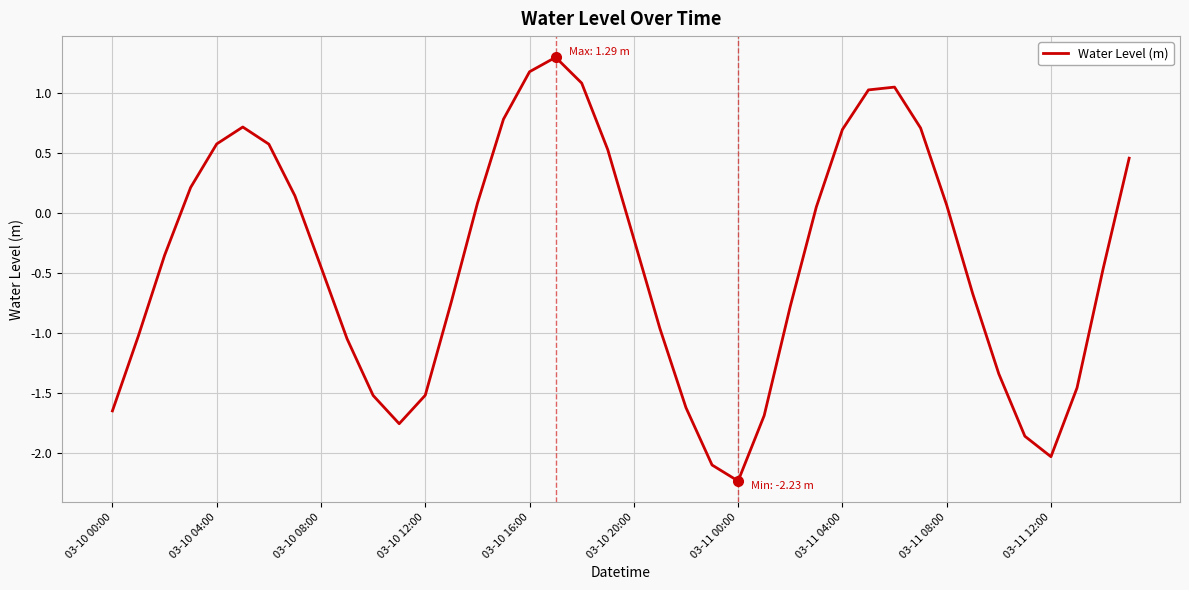

What is the maximum value shown in the chart?

1.3